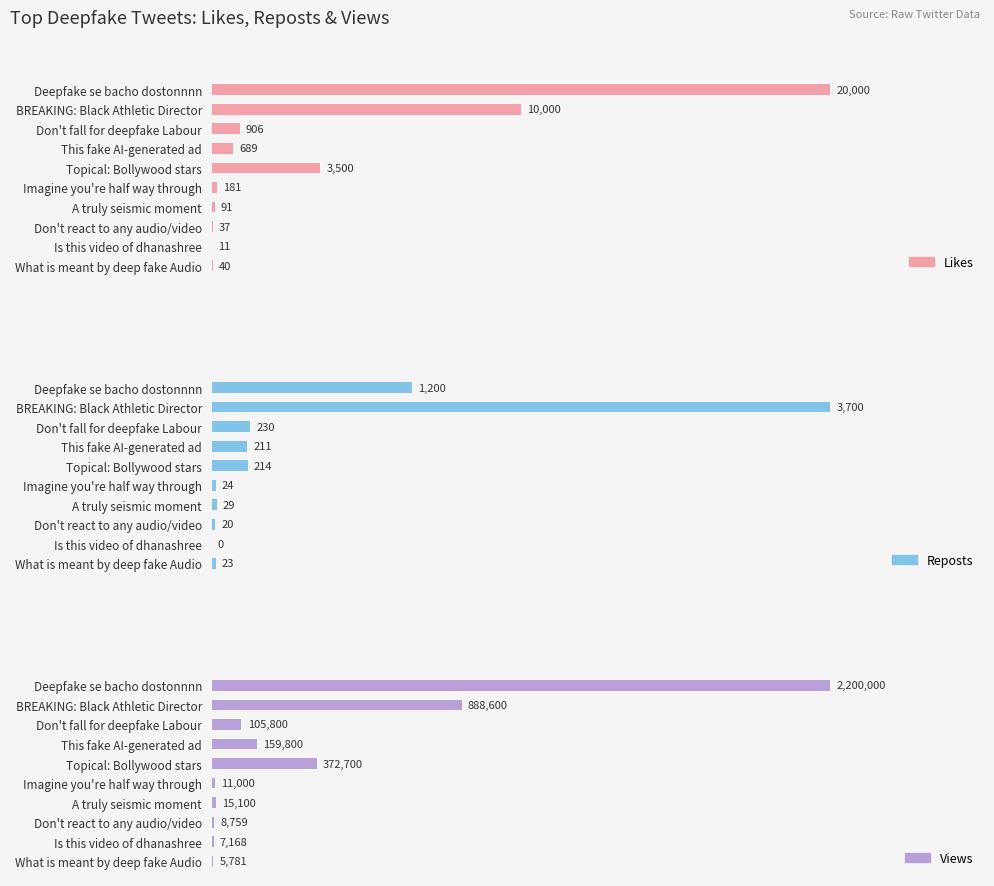

What is the value of the Likes bar at the 5th from the left?

3500